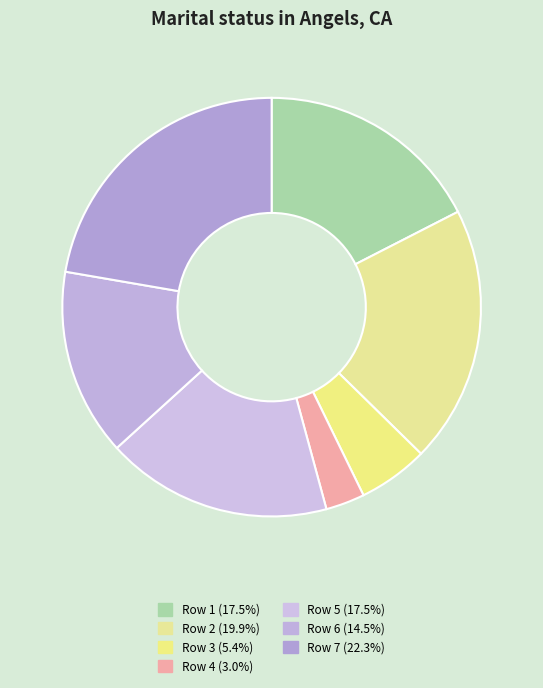

Count the number of slices in the pie.

7